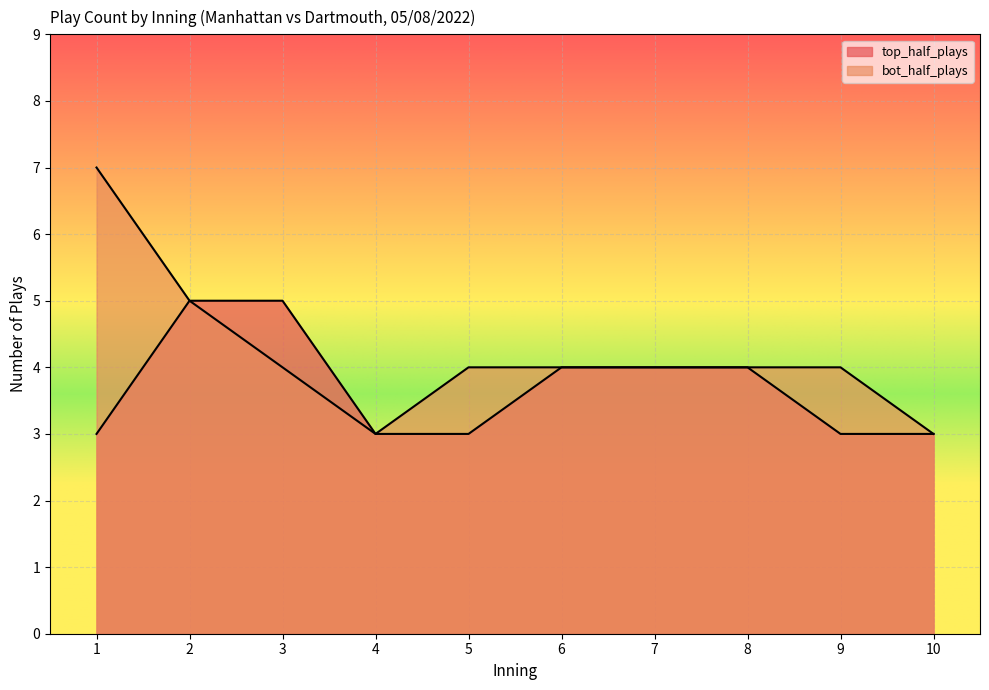

Is it true that bot_half_plays equals 3 at 10?

True